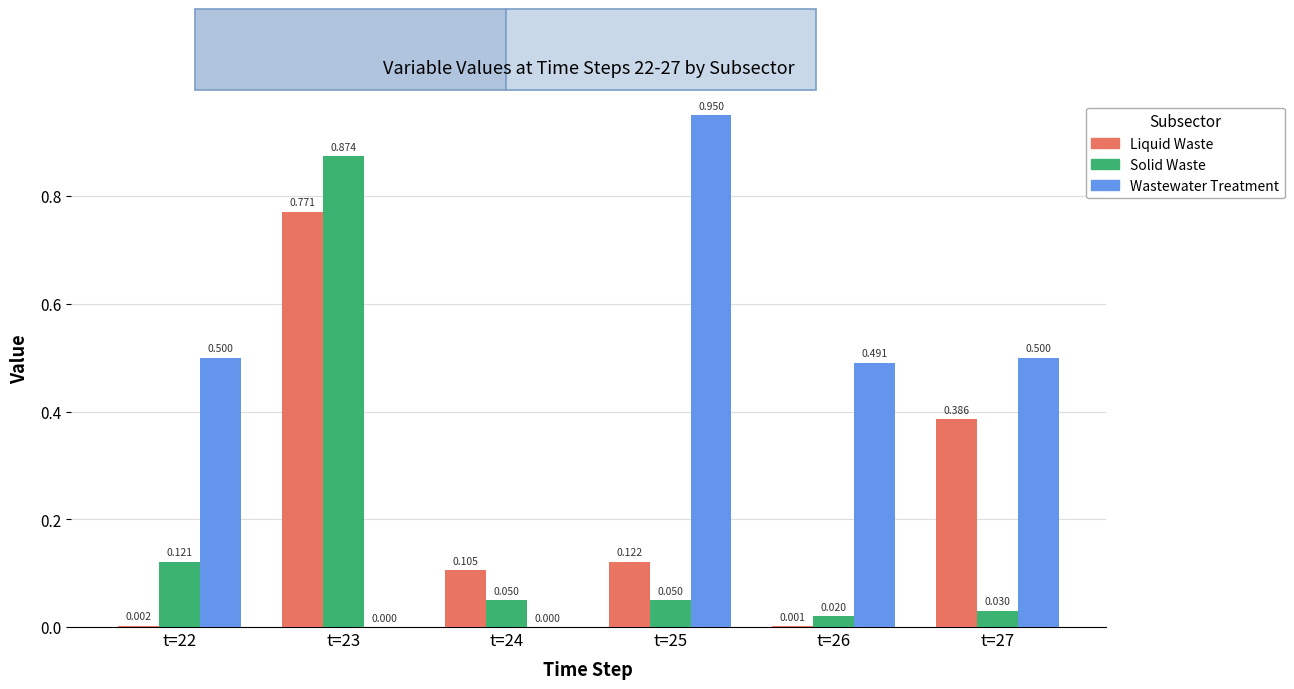

Between t=22 and t=24, which series saw the biggest shift?

Wastewater Treatment